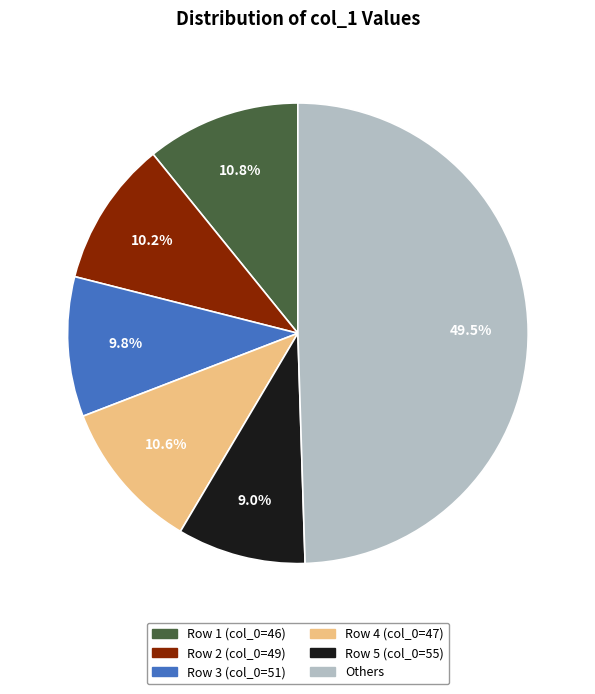

Between Row 2 (col_0=49) and Row 1 (col_0=46), which is larger?

Row 1 (col_0=46)